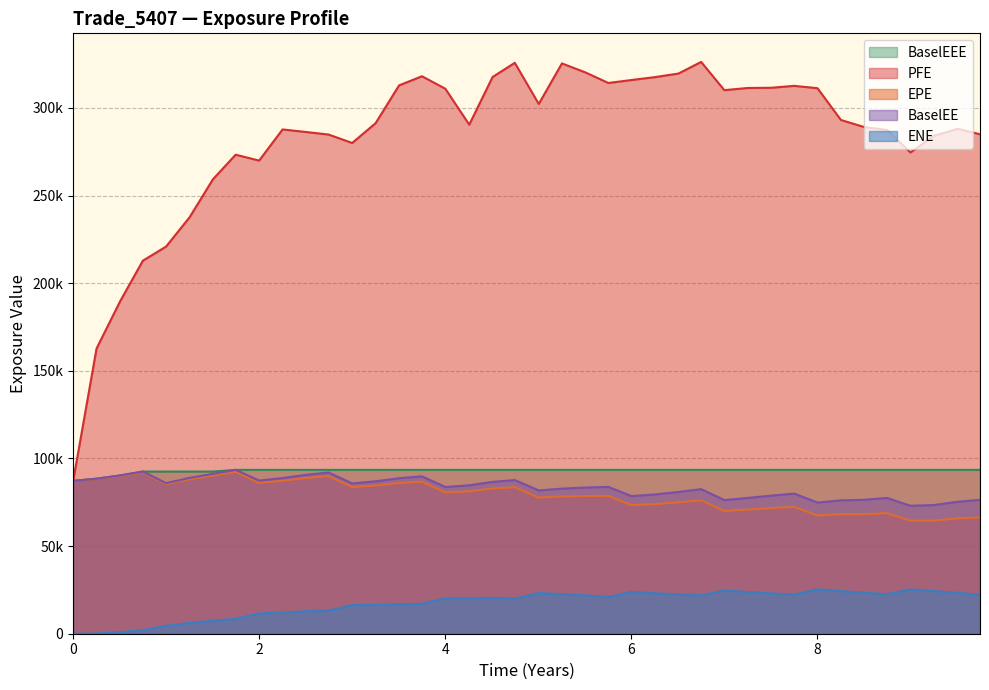

Where is BaselEE nearest to the value 83254?

22